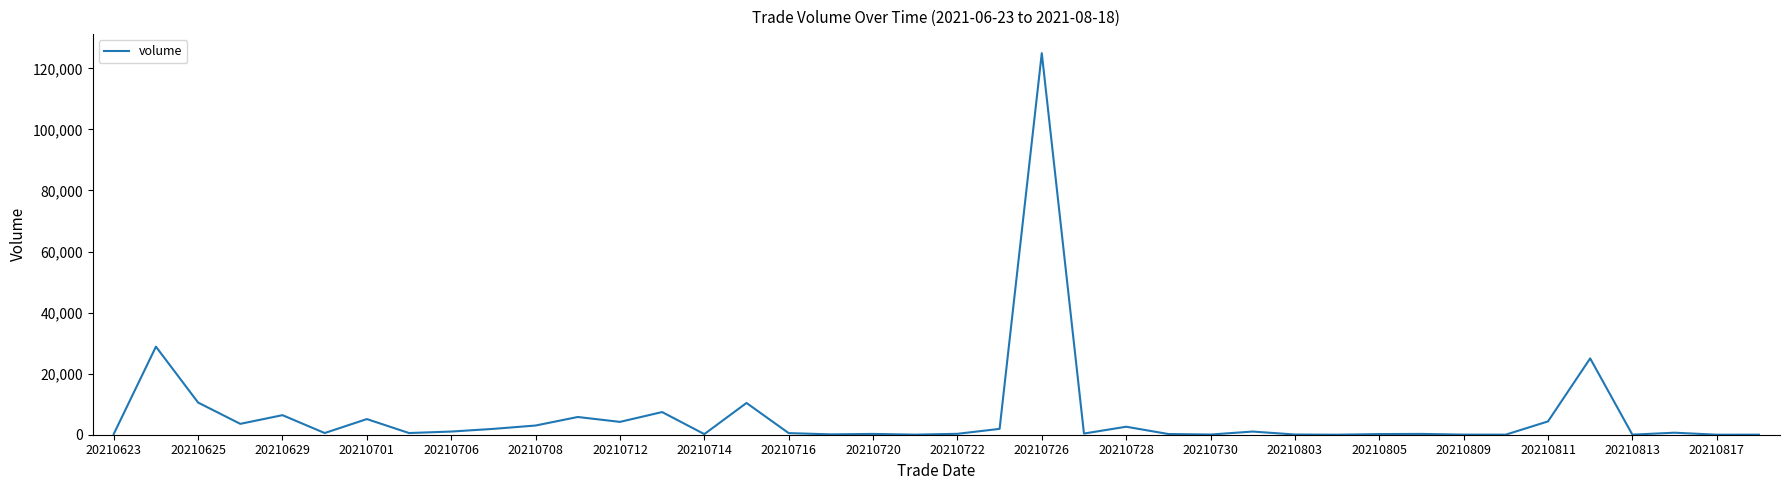

Count the number of data series in this chart.

1